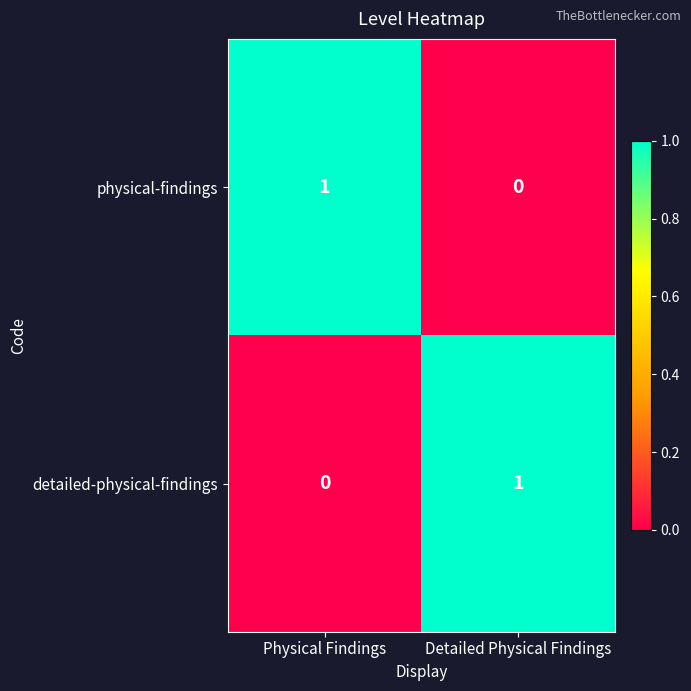

At which label is physical-findings closest to 0?

Detailed Physical Findings